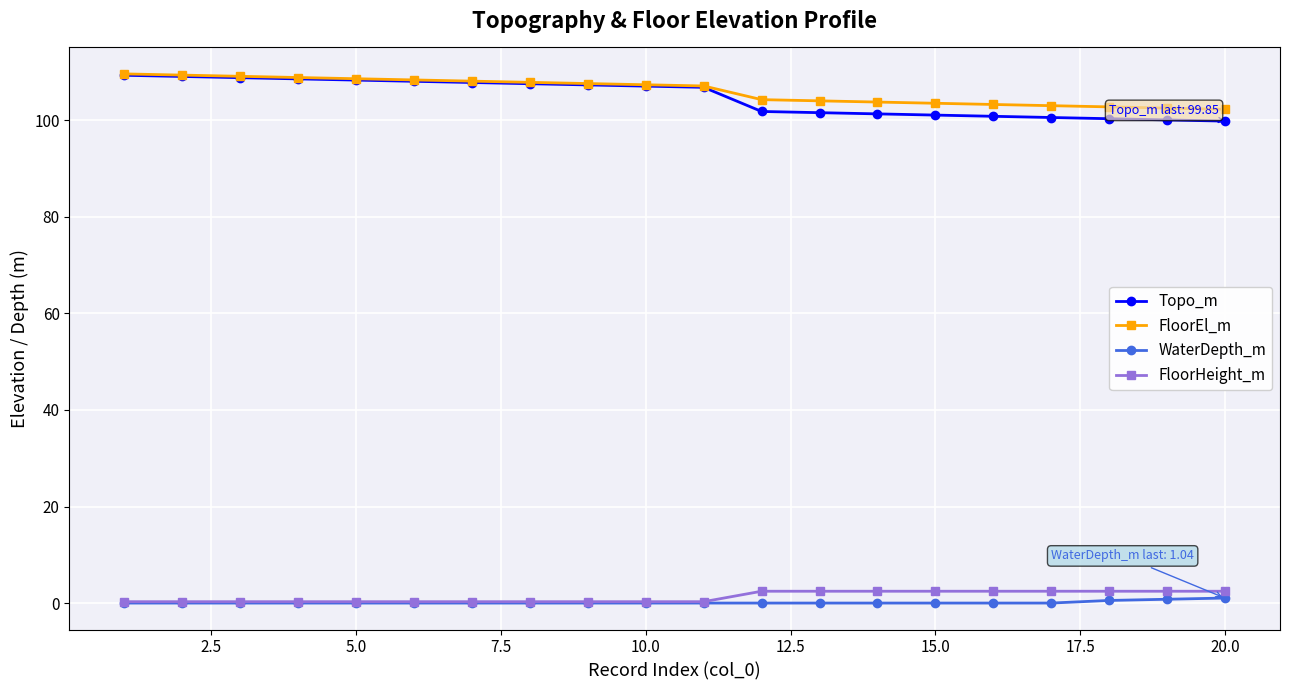

Which series has the largest range (max minus min)?

Topo_m